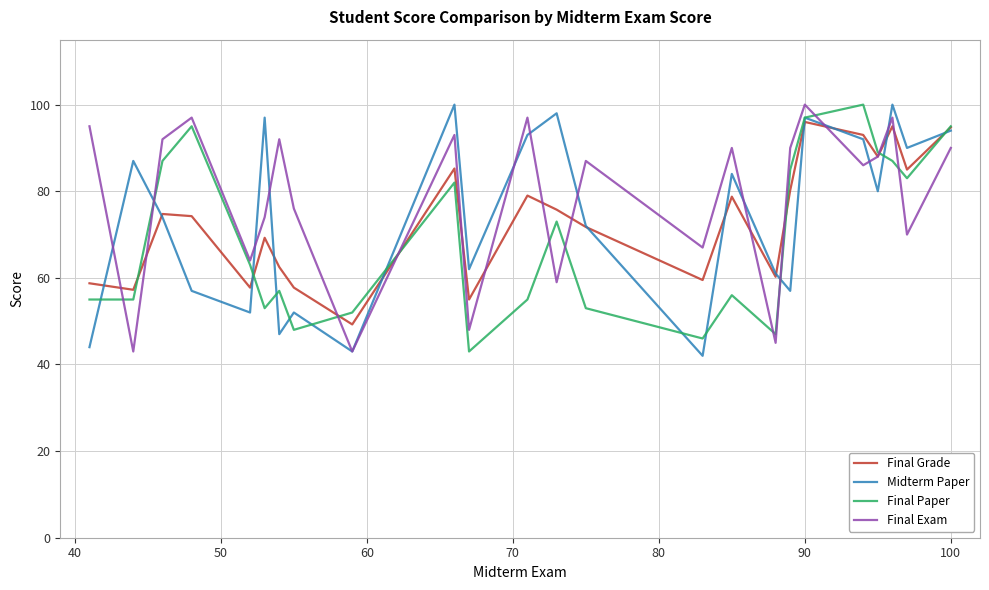

What is the greatest value displayed?

100.0